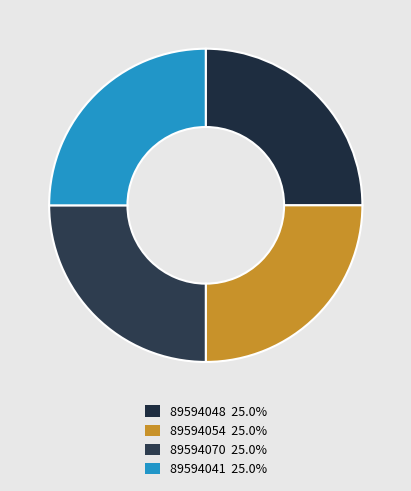

Does 89594048 represent more than half of the total?

No